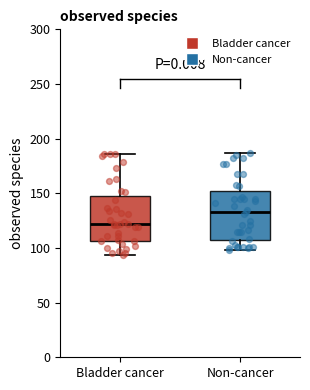

Reading left to right, read every box against the y-axis: the position of its median line, the range the box covers, and the ends of its whiskers. The values are not printed on the chart, so give them approximately, as read against the axis.

Bladder cancer: median 120, box 105 to 150, whiskers 95 to 185
Non-cancer: median 135, box 105 to 150, whiskers 100 to 185